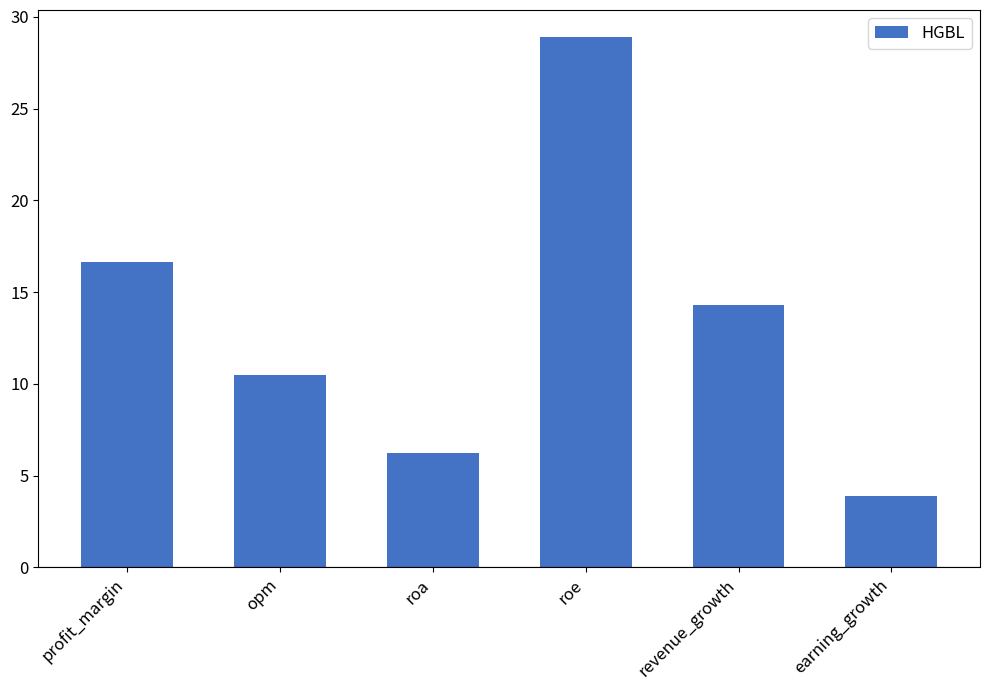

What value does the data have at roa?

6.3